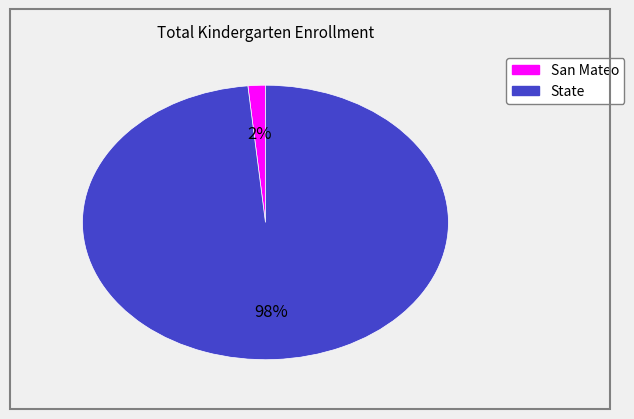

To the nearest percent, what is the combined percentage of State and San Mateo?

100%